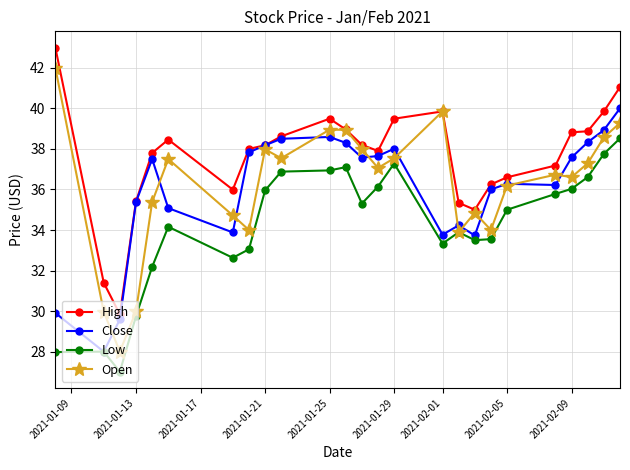

What is the greatest value displayed?

43.0